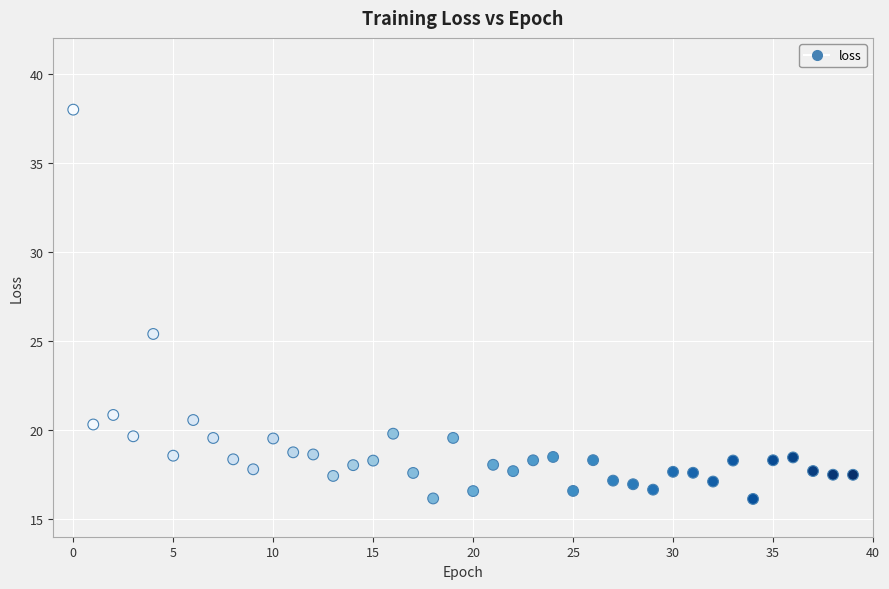

What is the range of Y values (max minus min)?

21.9